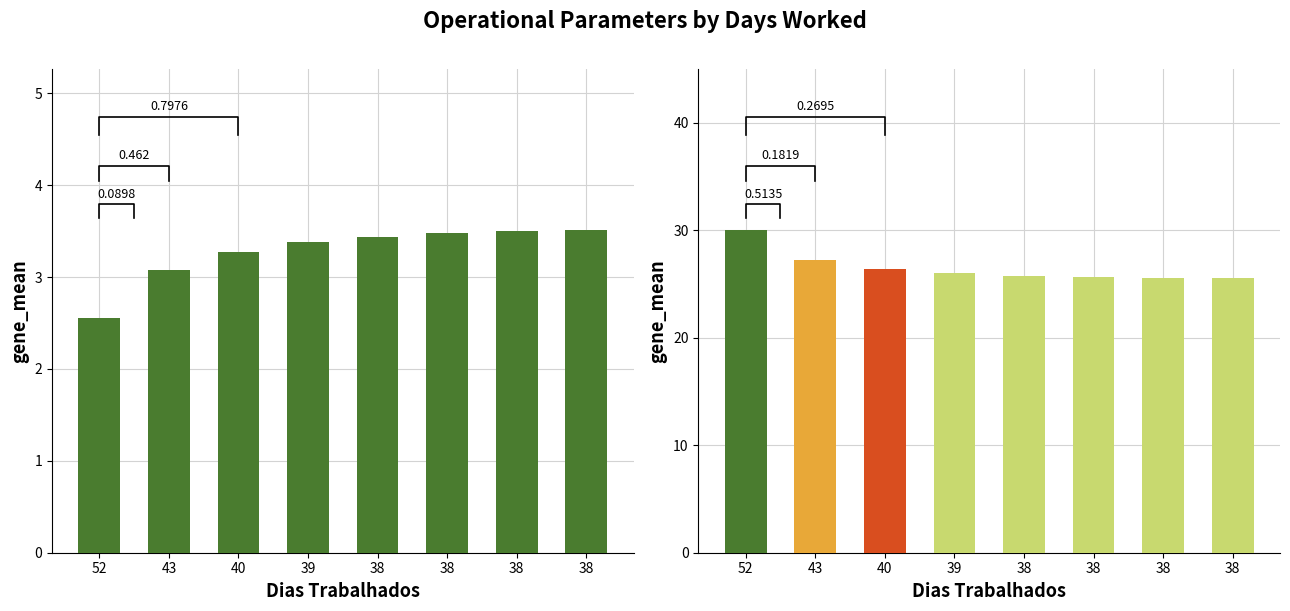

Are the bars horizontal?

No